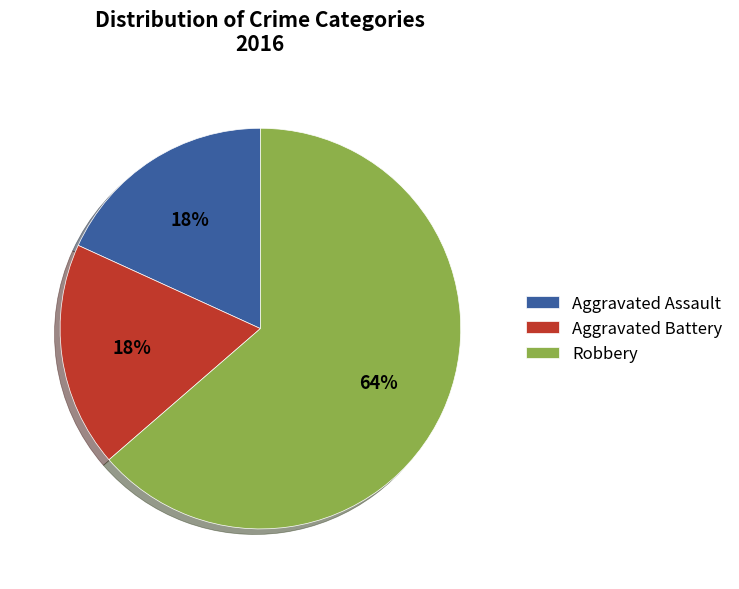

How many segments does this pie chart have?

3